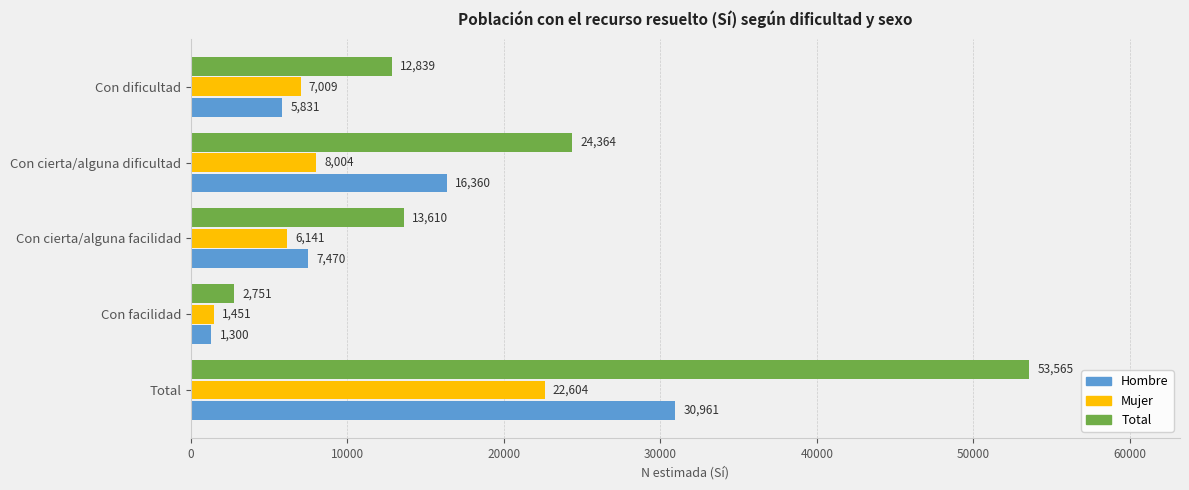

What is the minimum value shown in the chart?

1300